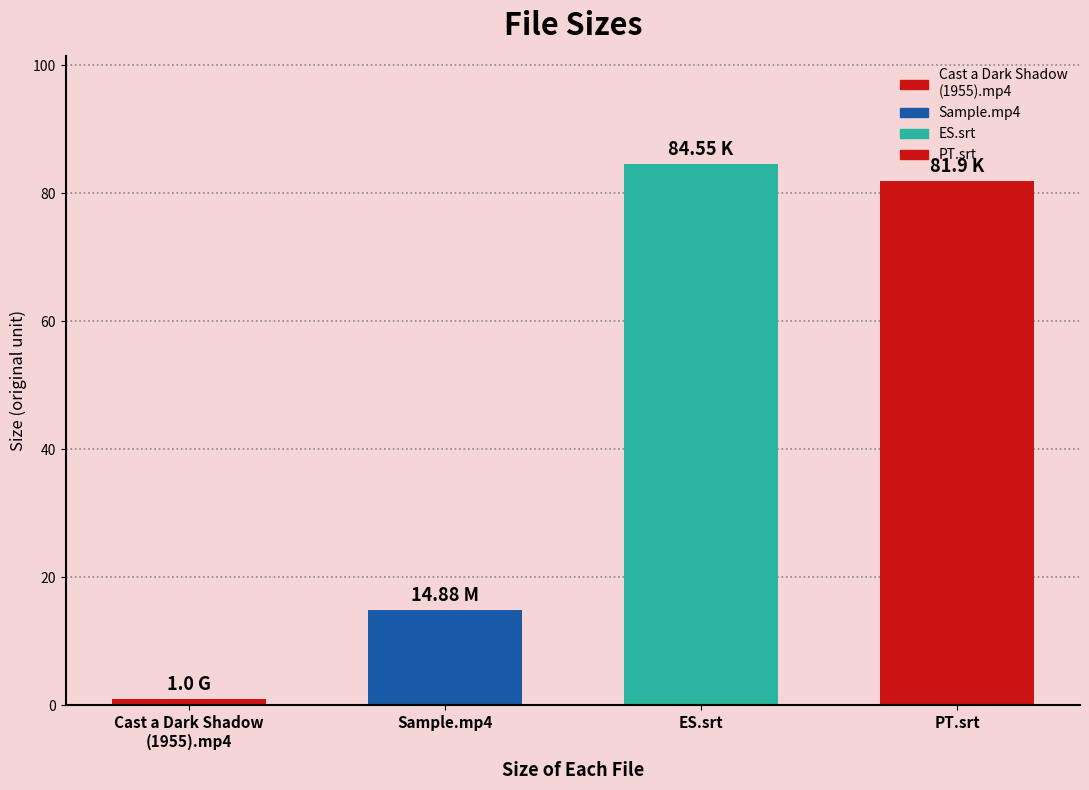

Reading right to left, transcribe all the data shown in this chart.

Cast a Dark Shadow (1955) PT.srt=81.9	Cast a Dark Shadow (1955) ES.srt=84.5	Sample.mp4=14.9	Cast a Dark Shadow (1955).mp4=1.0